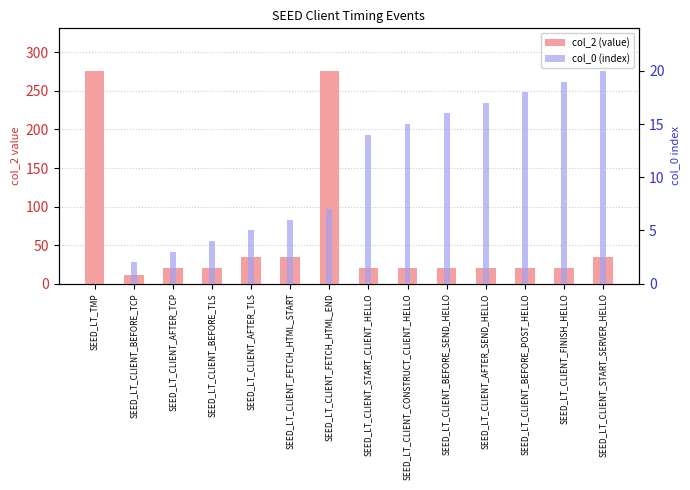

True or false: col_0 (index) has a value of 15 at SEED_LT_CLIENT_CONSTRUCT_CLIENT_HELLO.

True